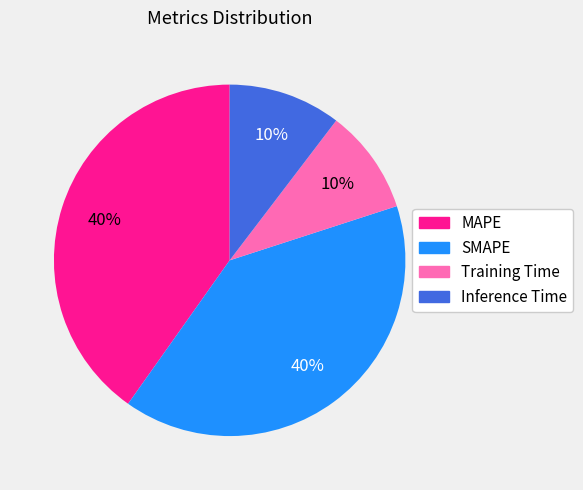

Is it true that MAPE is 40% of the pie?

True